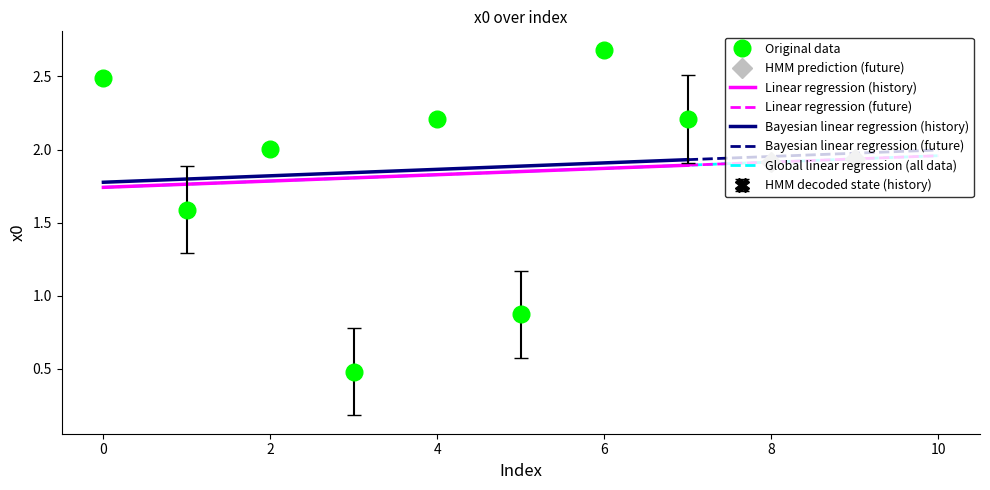

Reading left to right, what are all the values shown in this chart?

2.5	1.6	2.0	0.5	2.2	0.9	2.7	2.2